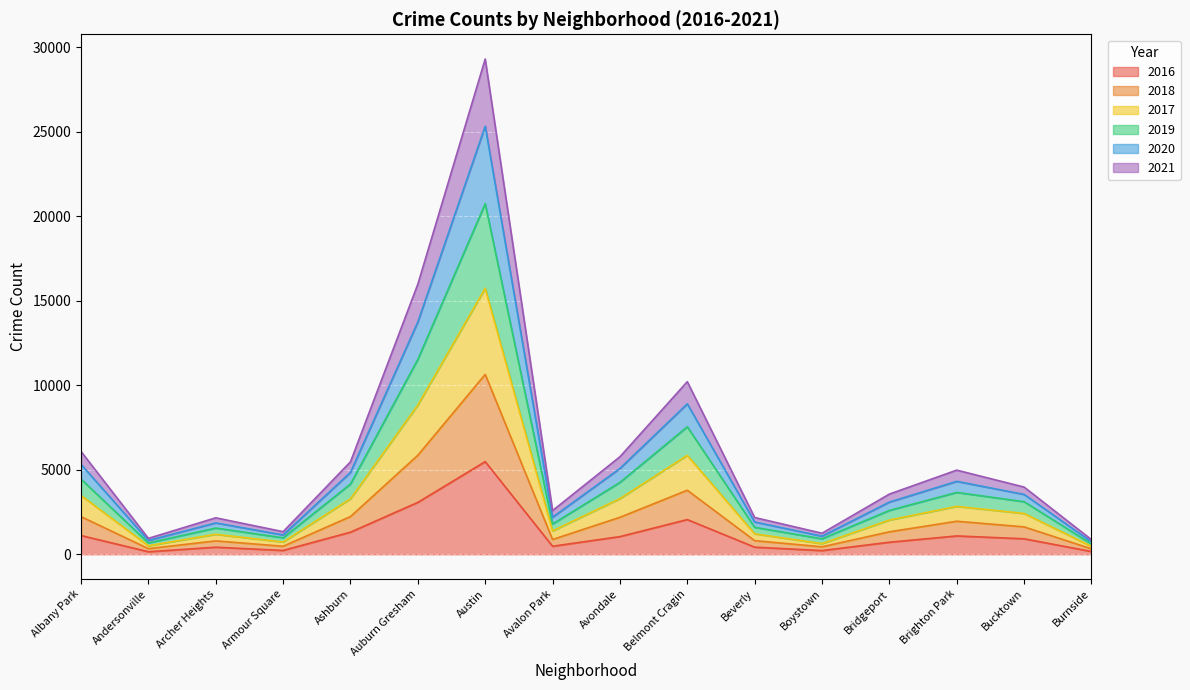

What is the label of the 2nd point from the left?

Andersonville